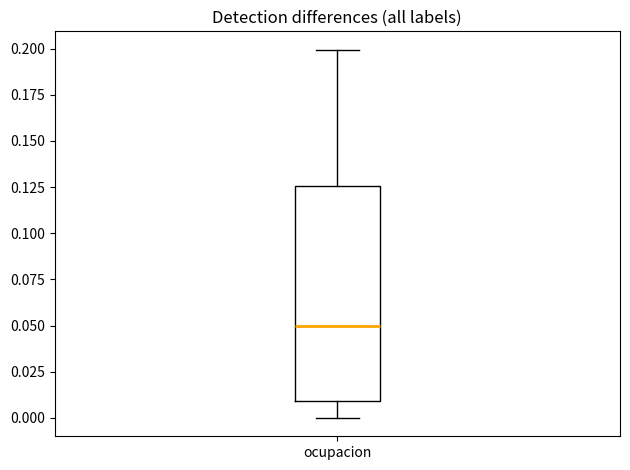

Where is the upper edge of the box for ocupacion on the y-axis? The values are not printed on the chart, so give them approximately, as read against the axis.

0.125